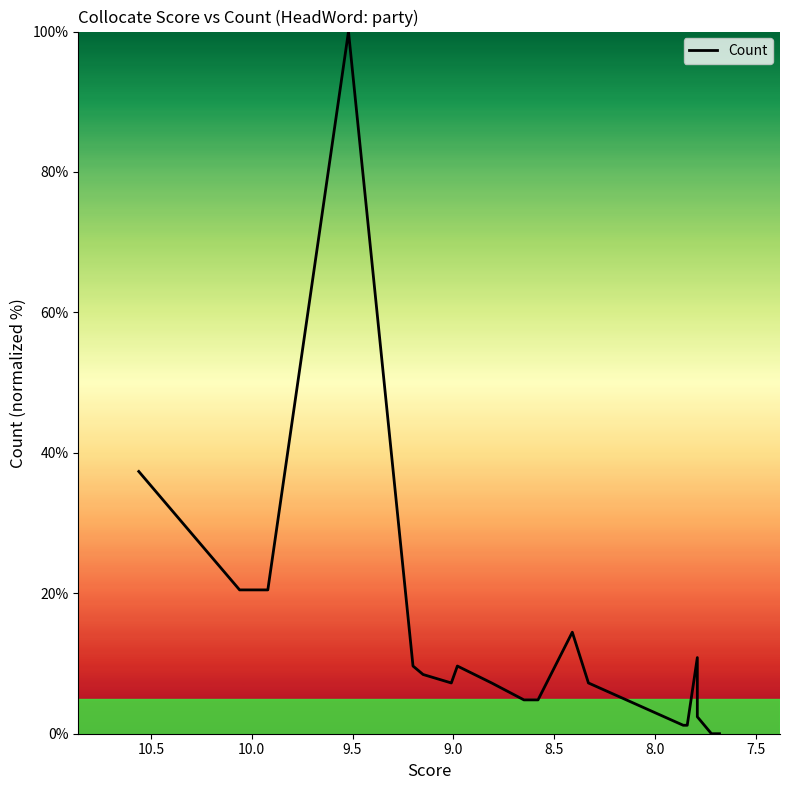

How many lines are shown in the chart?

1